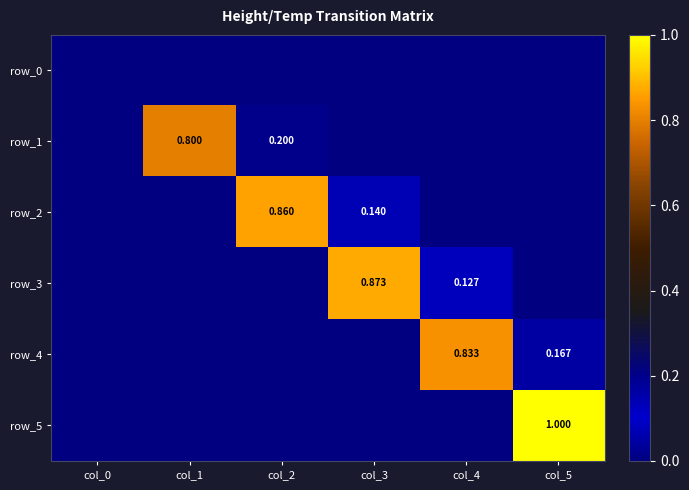

Which series has the widest spread of values?

row_5